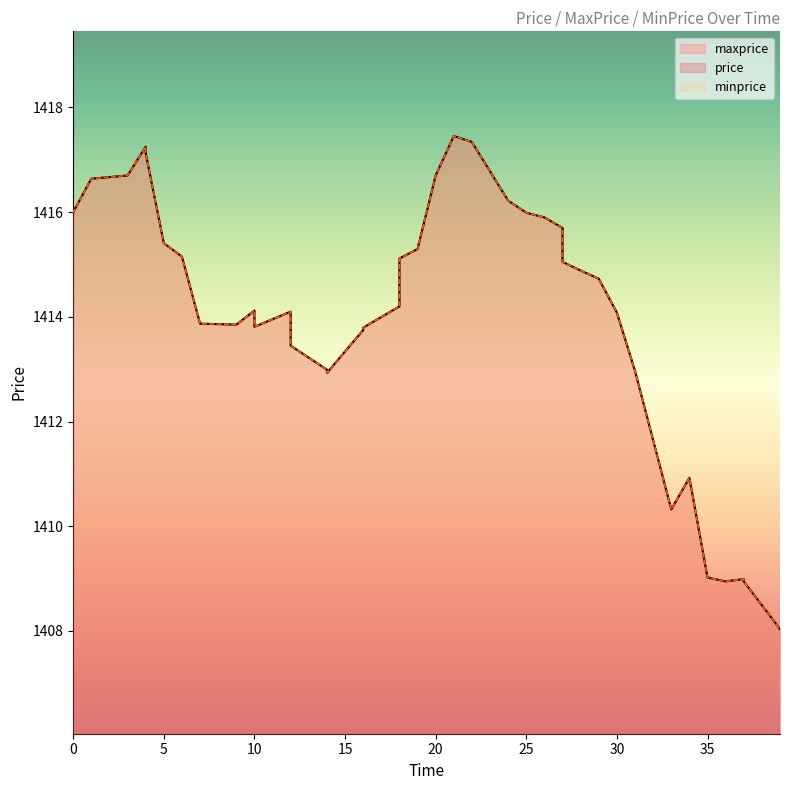

Reading right to left, extract all data points from this chart.

price: 1408.0	1408.9	1409.0	1408.9	1409.0	1410.9	1410.3	1413.0	1414.1	1414.7	1414.9	1415.0	1415.7	1415.9	1416.0	1416.2	1417.3	1417.5	1416.7	1415.3	1415.1	1414.2	1413.8	1413.7	1412.9	1413.0	1413.5	1414.1	1413.8	1414.1	1413.9	1413.9	1415.2	1415.4	1417.1	1417.2	1416.7	1416.6	1416.0	1416.0
maxprice: 1408.0	1408.9	1409.0	1408.9	1409.0	1410.9	1410.3	1413.0	1414.1	1414.7	1414.9	1415.0	1415.7	1415.9	1416.0	1416.2	1417.3	1417.5	1416.7	1415.3	1415.1	1414.2	1413.8	1413.7	1412.9	1413.0	1413.5	1414.1	1413.8	1414.1	1413.9	1413.9	1415.2	1415.4	1417.1	1417.2	1416.7	1416.6	1416.0	1416.0
minprice: 1408.0	1408.9	1409.0	1408.9	1409.0	1410.9	1410.3	1413.0	1414.1	1414.7	1414.9	1415.0	1415.7	1415.9	1416.0	1416.2	1417.3	1417.5	1416.7	1415.3	1415.1	1414.2	1413.8	1413.7	1412.9	1413.0	1413.5	1414.1	1413.8	1414.1	1413.9	1413.9	1415.2	1415.4	1417.1	1417.2	1416.7	1416.6	1416.0	1416.0